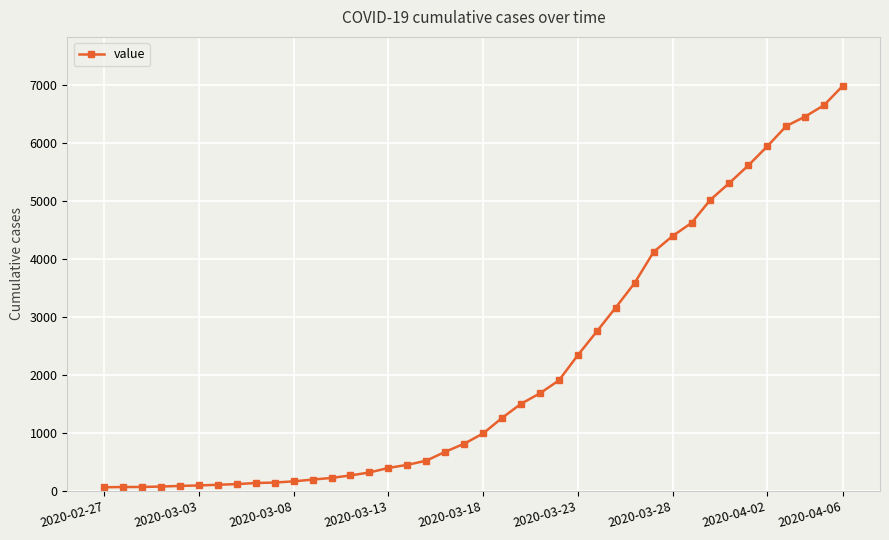

What is the maximum value shown in the chart?

6994